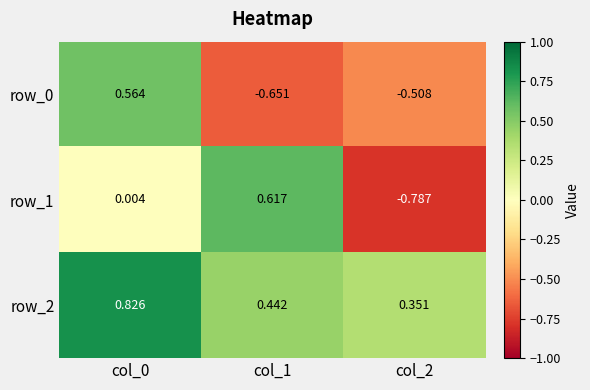

Is the value of row_1 at col_2 greater than the value of row_2 at col_2?

No